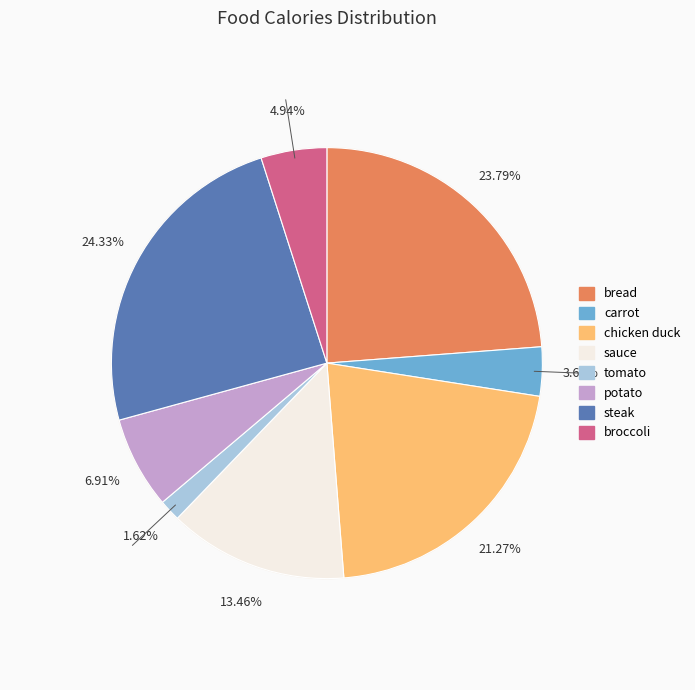

To the nearest percent, what percentage of the pie is potato?

7%